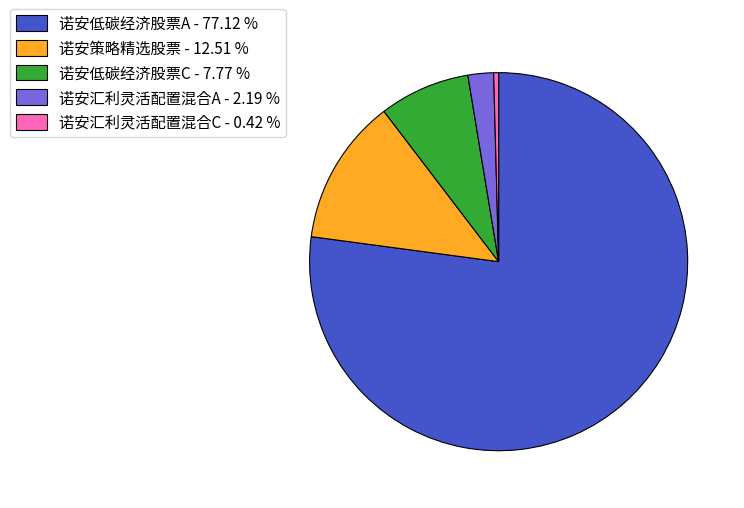

Does 诺安策略精选股票 - 12.51 % account for over 50% of the chart?

No